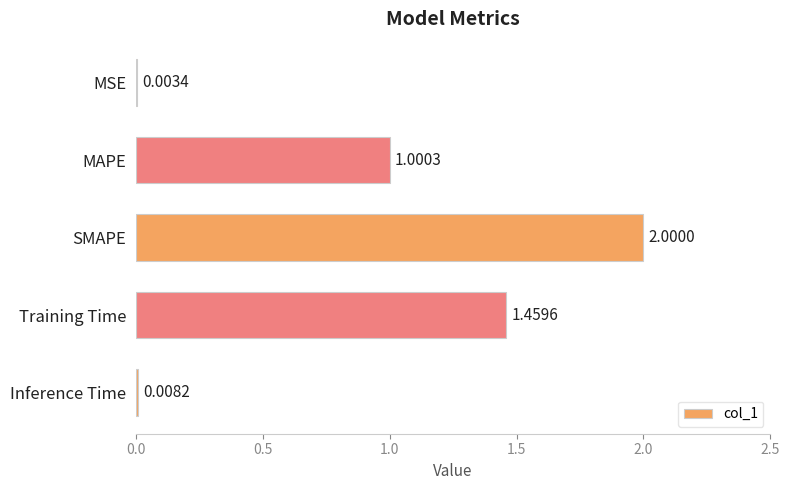

At which label is the value closest to 1?

MAPE